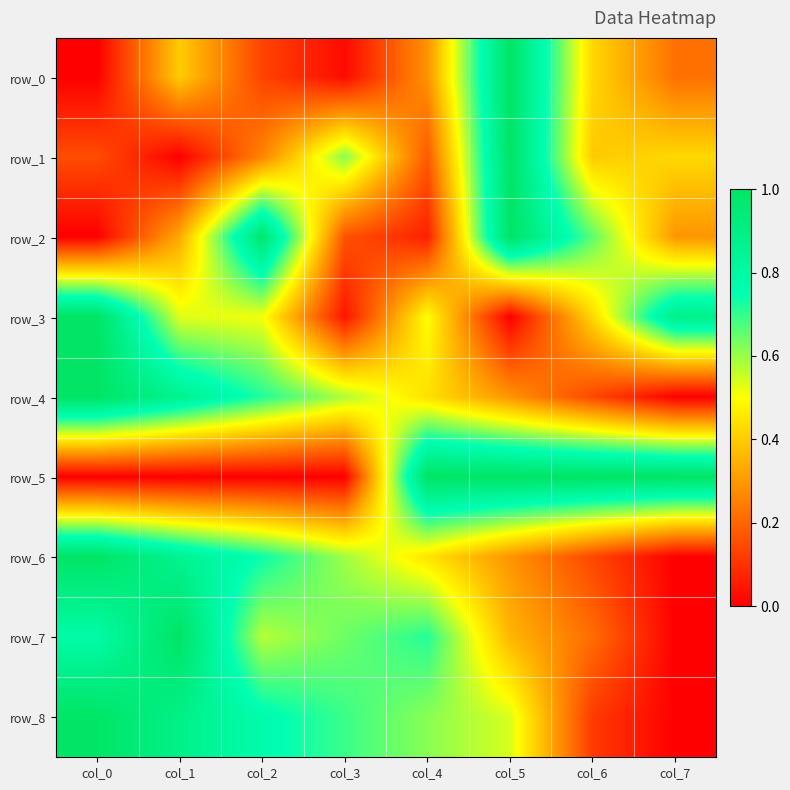

Reading left to right, transcribe all the data shown in this chart.

row_0: col_0=0.0	col_1=0.4	col_2=0.1	col_3=0.0	col_4=0.3	col_5=1.0	col_6=0.4	col_7=0.2
row_1: col_0=0.2	col_1=0.0	col_2=0.3	col_3=0.6	col_4=0.2	col_5=1.0	col_6=0.4	col_7=0.4
row_2: col_0=0.0	col_1=0.3	col_2=1.0	col_3=0.2	col_4=0.1	col_5=1.0	col_6=0.7	col_7=0.3
row_3: col_0=1.0	col_1=0.5	col_2=0.5	col_3=0.0	col_4=0.5	col_5=0.0	col_6=0.4	col_7=0.9
row_4: col_0=1.0	col_1=0.9	col_2=0.7	col_3=0.6	col_4=0.4	col_5=0.3	col_6=0.1	col_7=0.0
row_5: col_0=0.0	col_1=0.0	col_2=0.0	col_3=0.0	col_4=1.0	col_5=1.0	col_6=1.0	col_7=1.0
row_6: col_0=1.0	col_1=0.9	col_2=0.7	col_3=0.6	col_4=0.4	col_5=0.3	col_6=0.1	col_7=0.0
row_7: col_0=0.8	col_1=1.0	col_2=0.6	col_3=0.6	col_4=0.7	col_5=0.4	col_6=0.2	col_7=0.0
row_8: col_0=1.0	col_1=0.9	col_2=0.8	col_3=0.7	col_4=0.6	col_5=0.5	col_6=0.1	col_7=0.0